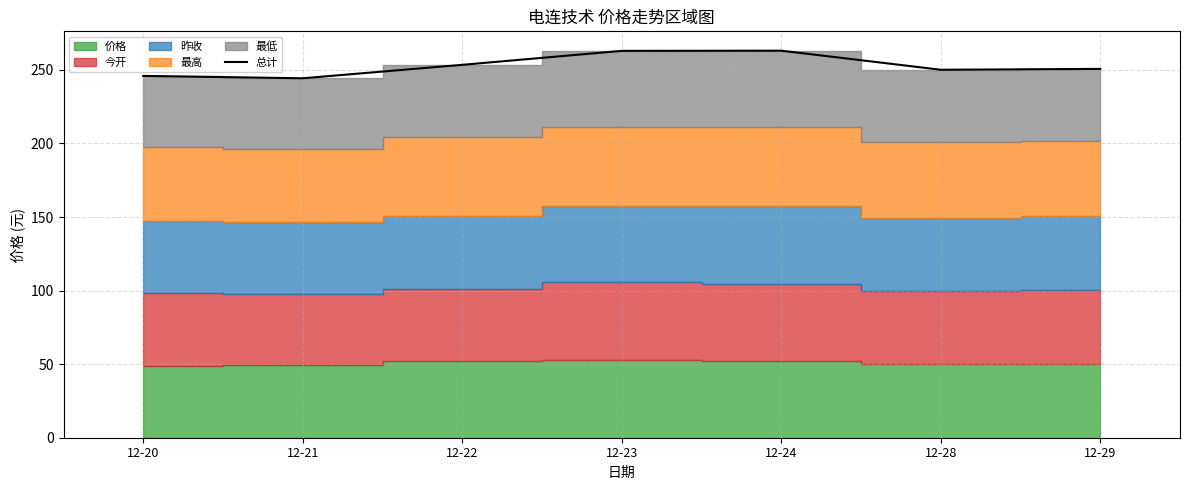

Which category has the lowest value across all series?

12-21